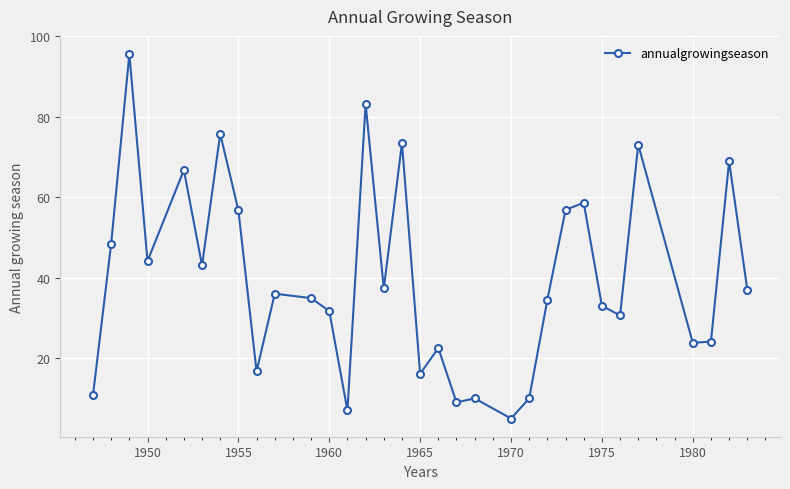

What is the value of the 13th point from the left?

7.0